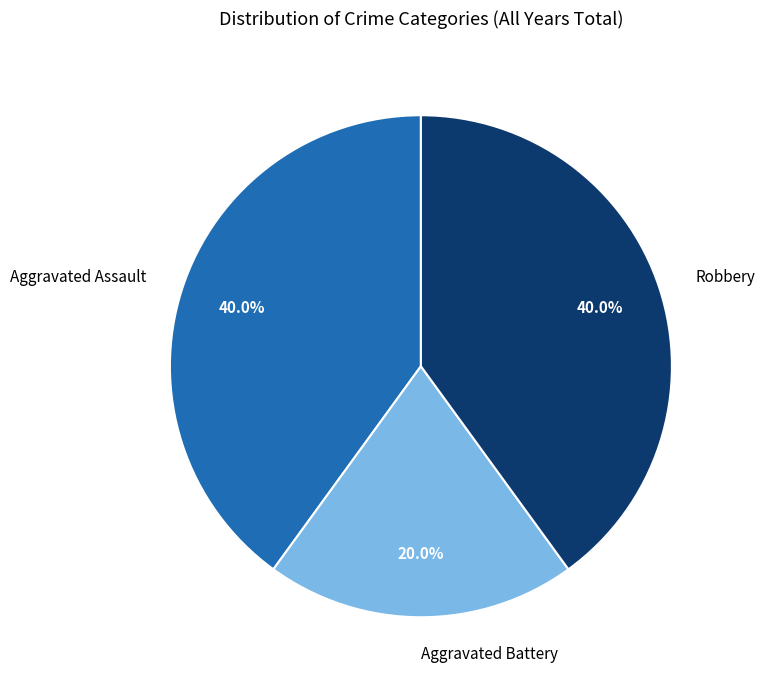

To the nearest percent, what is the difference between the Robbery and Aggravated Battery slice percentages?

20%